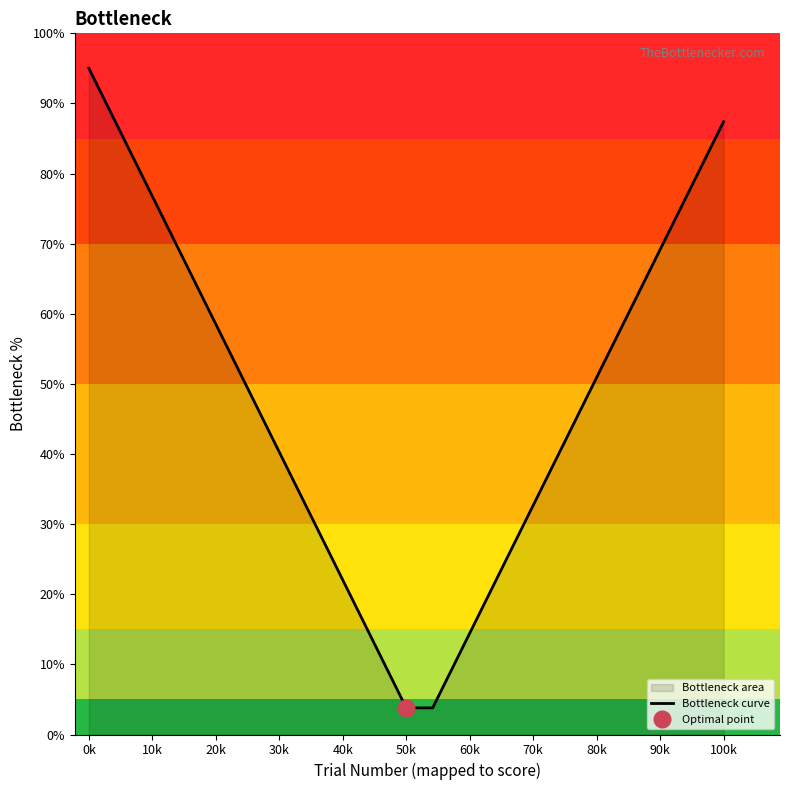

How many categories are shown in the chart?

25